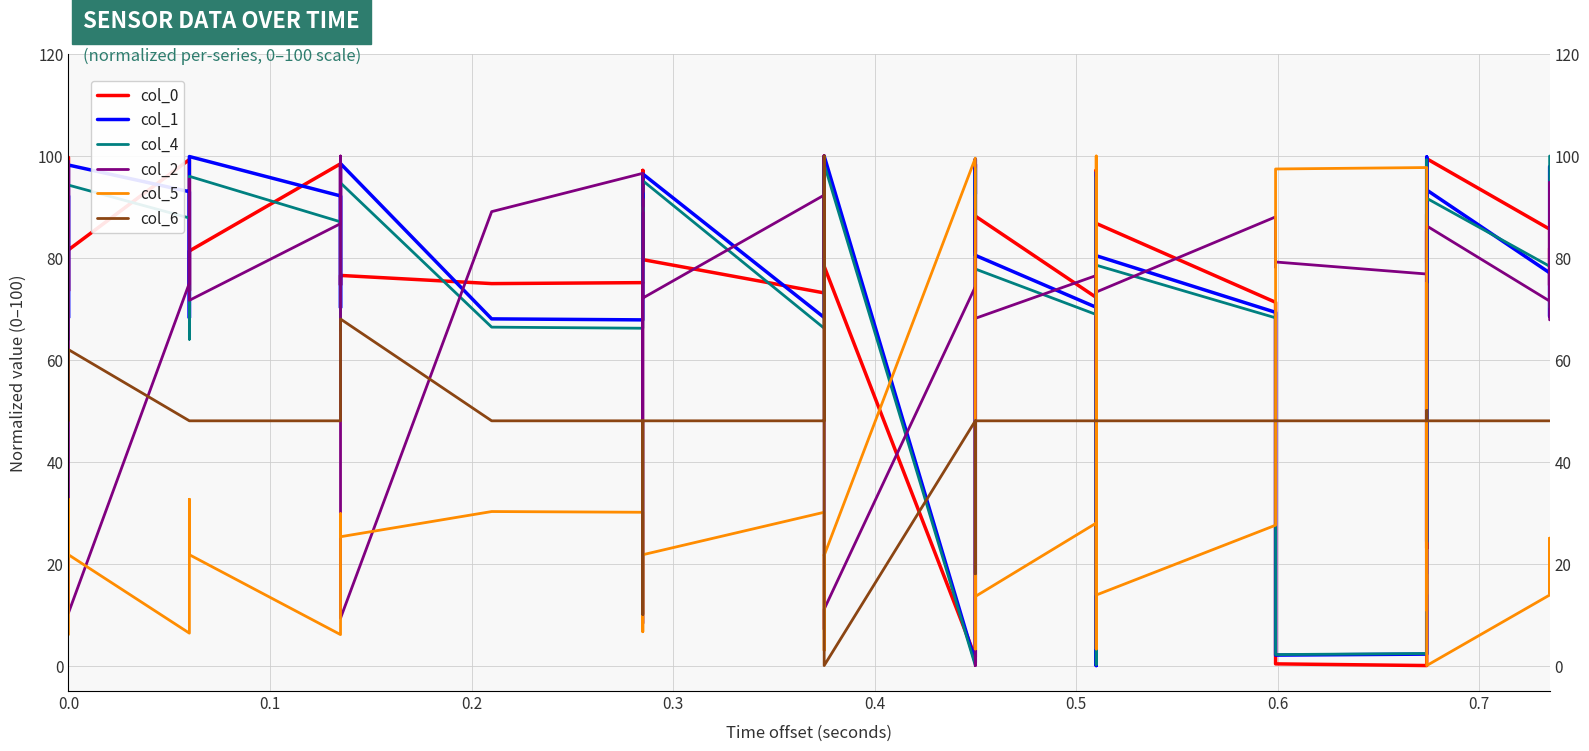

What is the average value of the col_0 series?

72.7